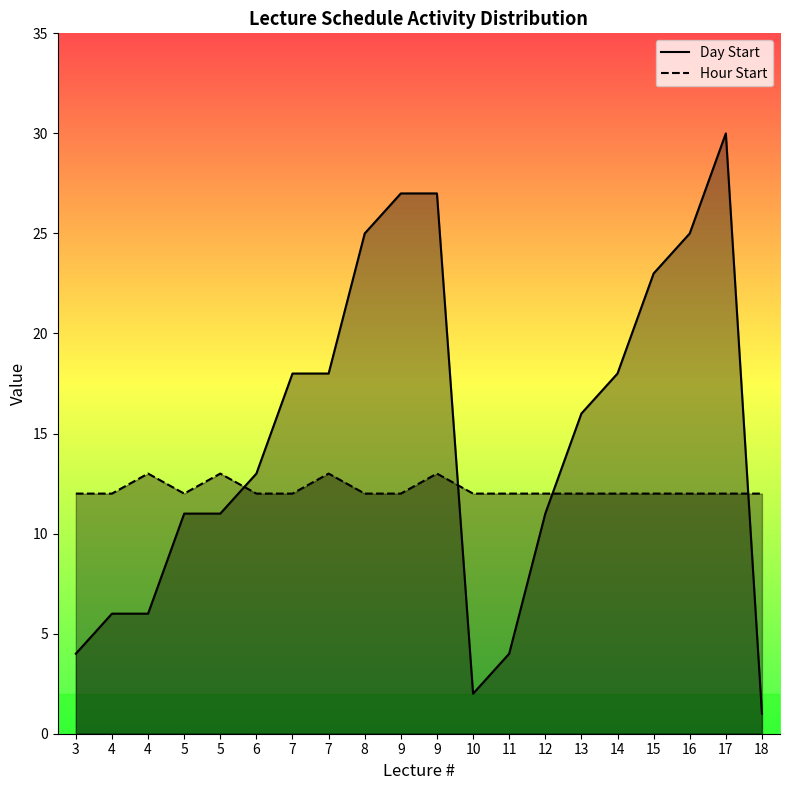

Reading left to right, list all the values displayed in this chart.

Hour Start: 12	12	13	12	13	12	12	13	12	12	13	12	12	12	12	12	12	12	12	12
Day Start: 4	6	6	11	11	13	18	18	25	27	27	2	4	11	16	18	23	25	30	1